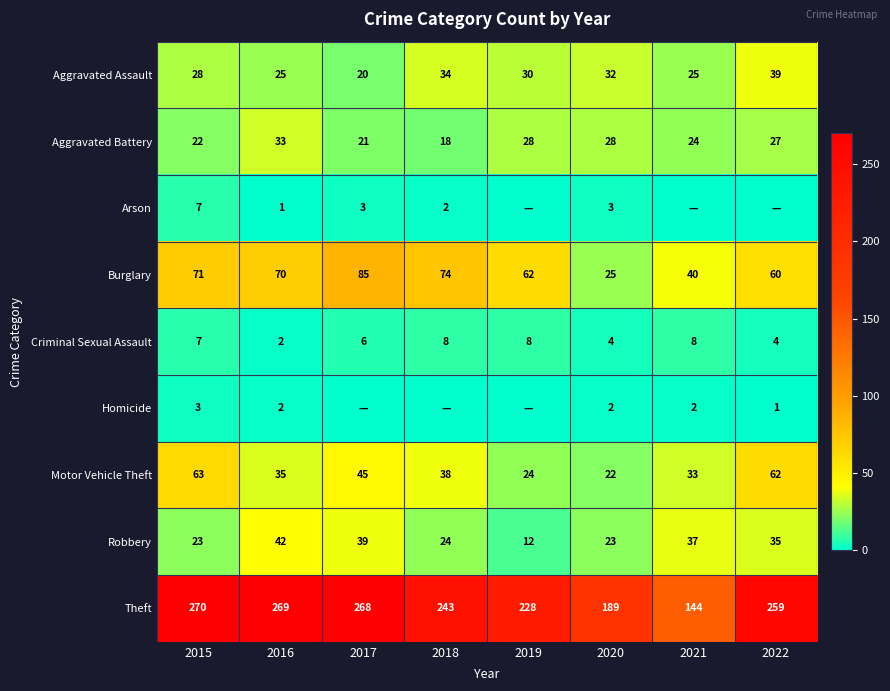

Which has a higher value, 2022 or 2017?

2022